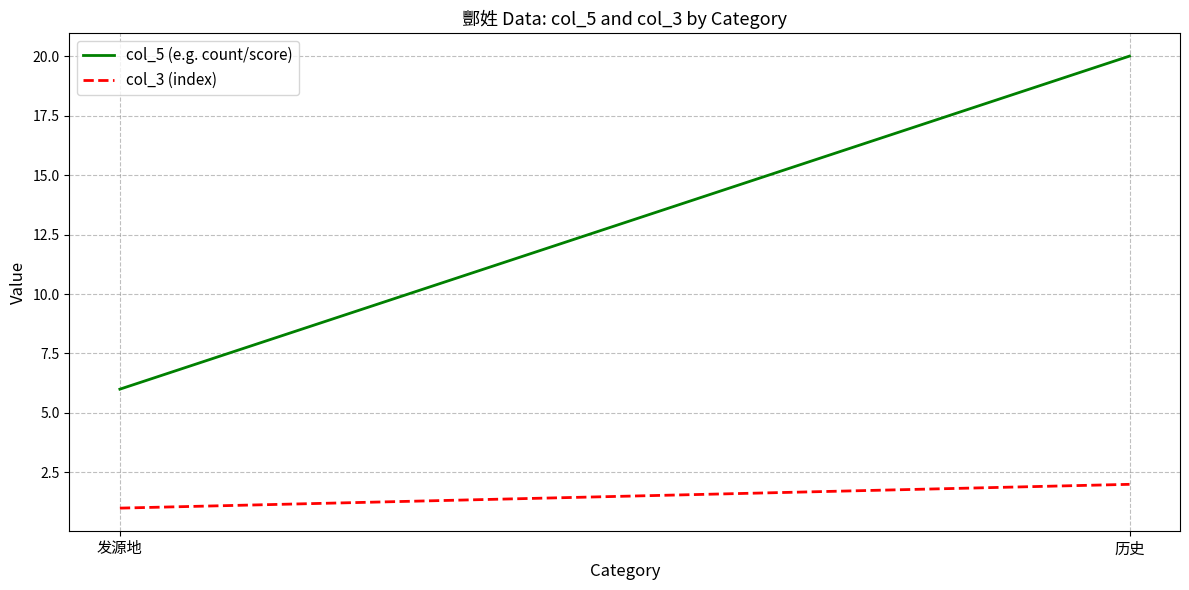

What is the label of the 1st point from the left?

发源地